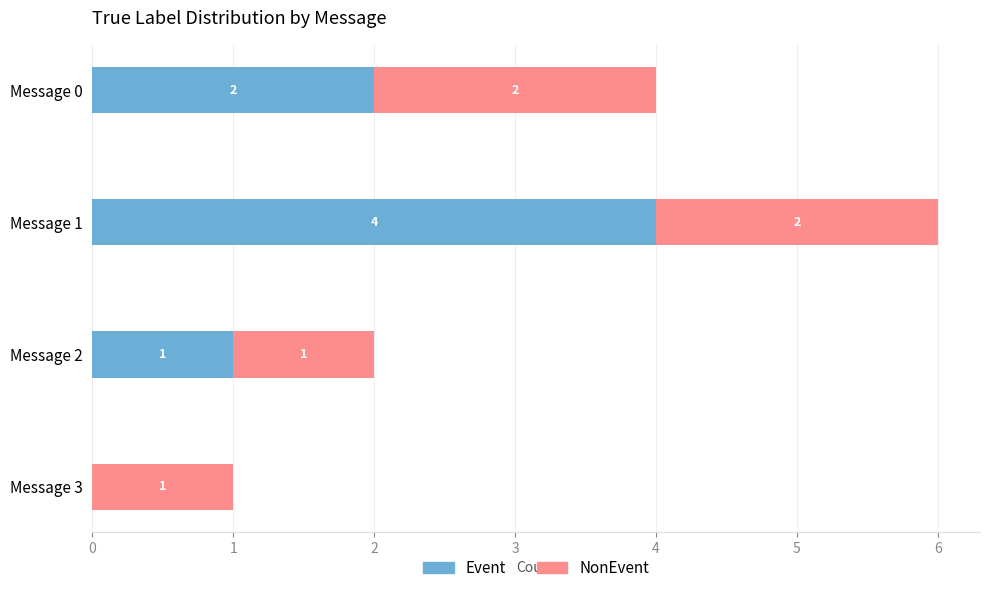

At which category is the sum across all series the highest?

Message 1